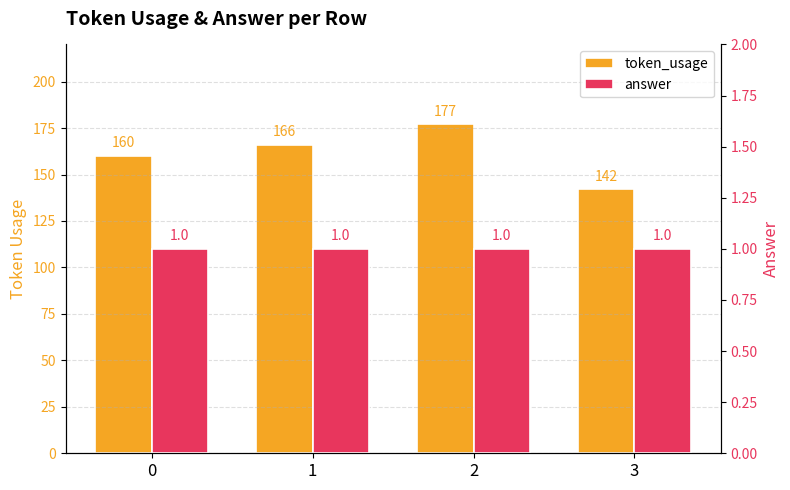

Is the value of answer at 2 greater than the value of token_usage at 0?

No